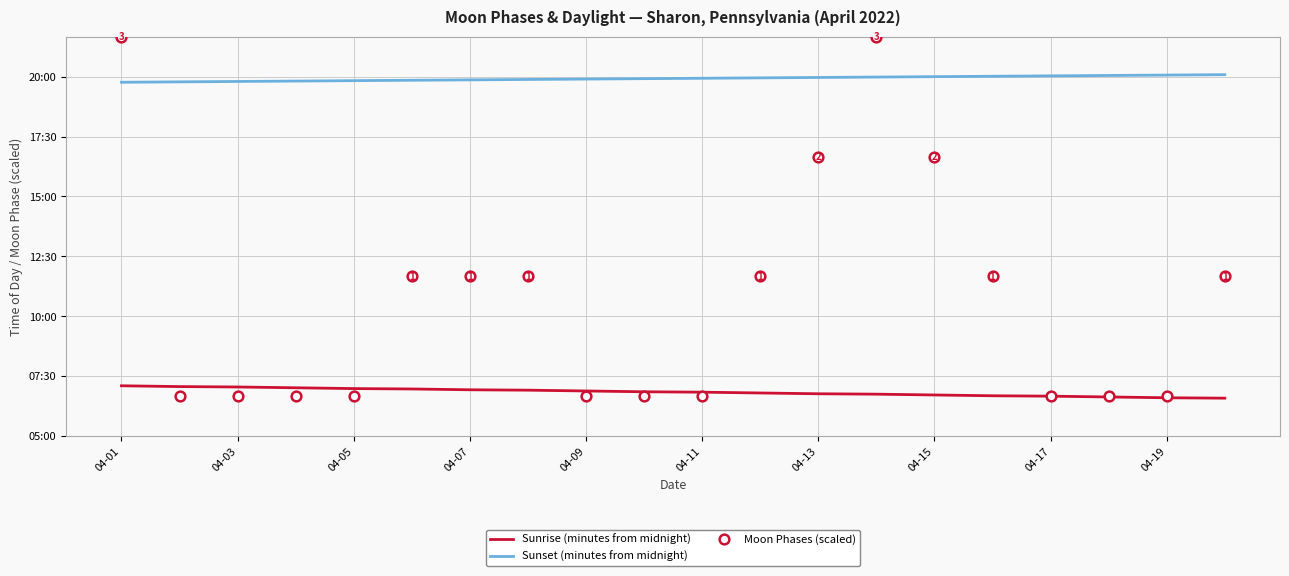

What is the sum of all Sunset (minutes from midnight) values?

23910